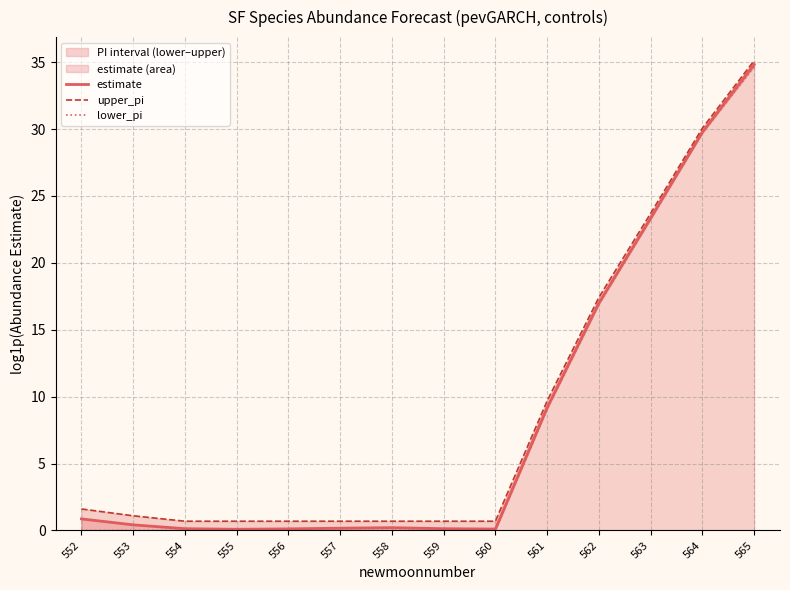

At 556, list the series in order from largest to smallest.

upper_pi, estimate, lower_pi